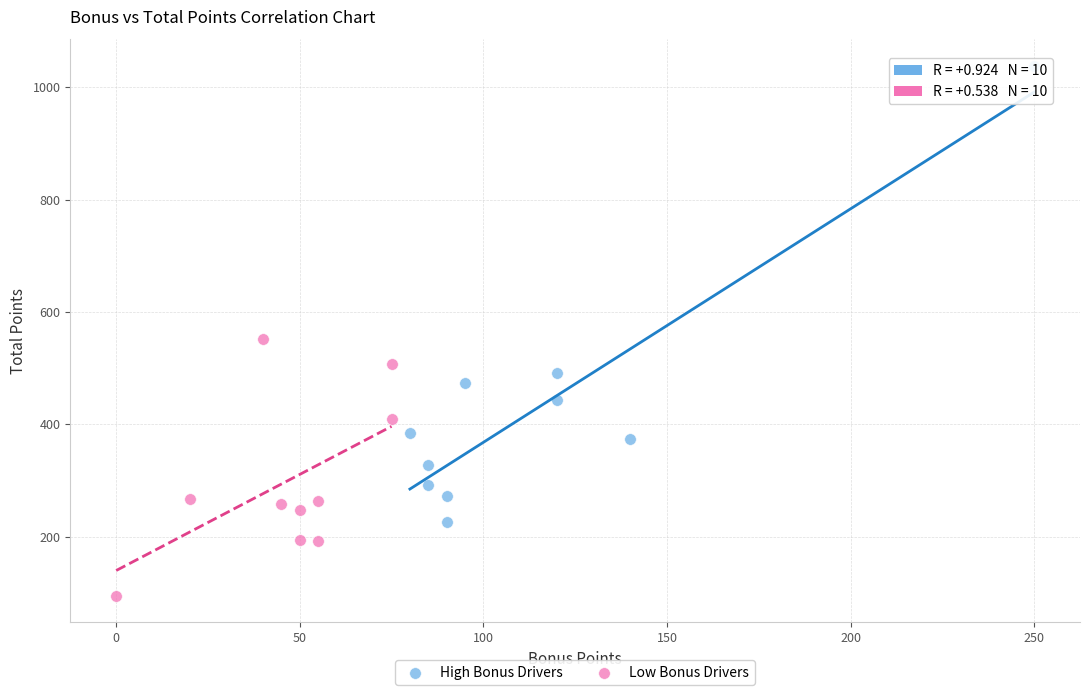

Which series contains the lowest Y value?

Low Bonus Drivers